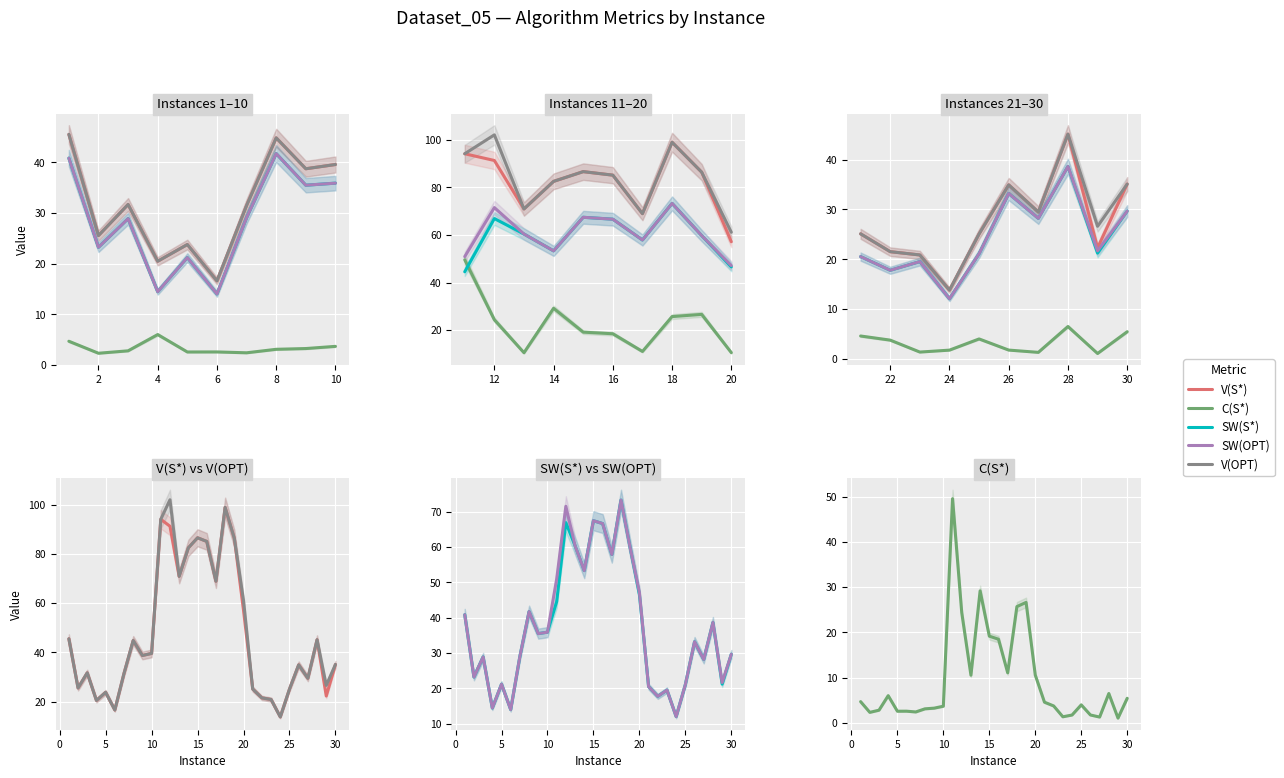

True or false: SW(S*) and SW(OPT) intersect in this chart.

False